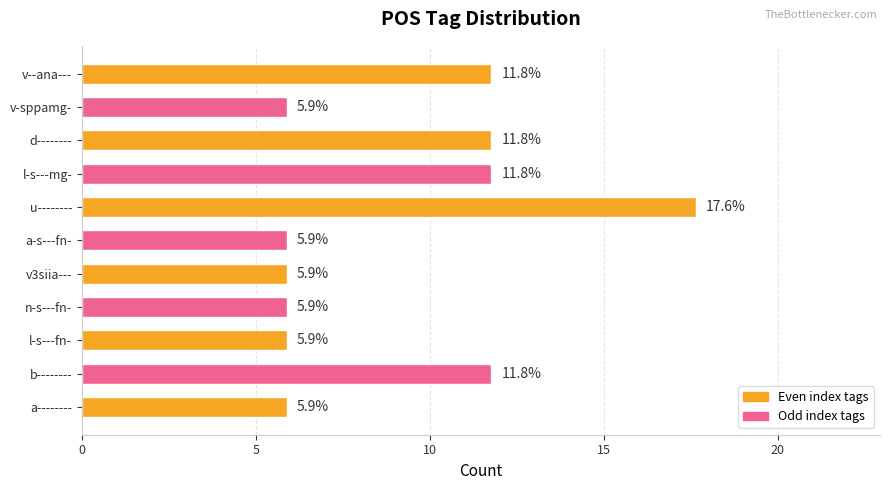

Between a-------- and u--------, which is larger?

u--------